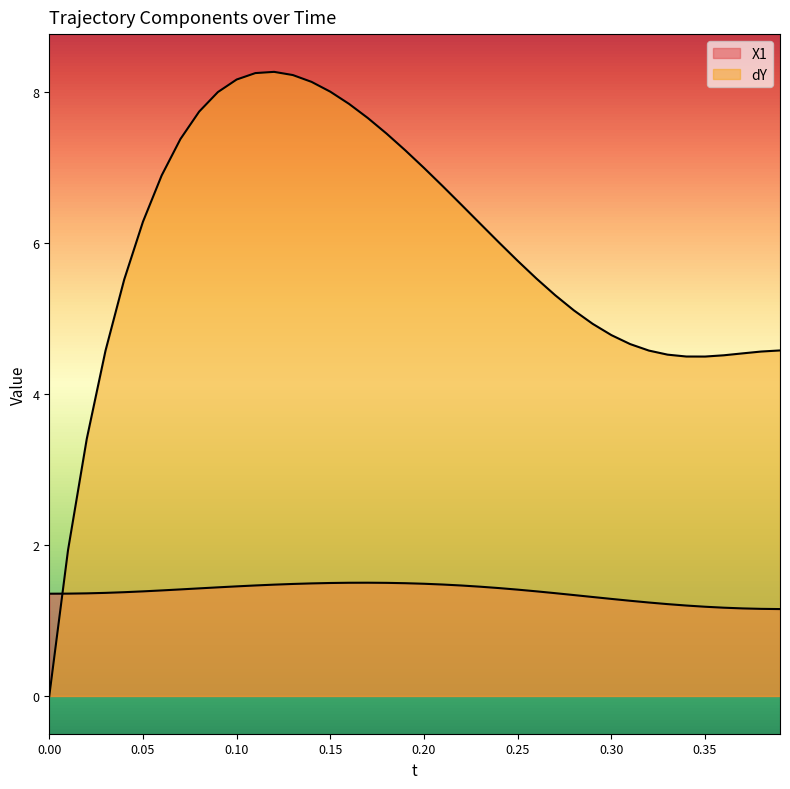

How many lines are shown in the chart?

2